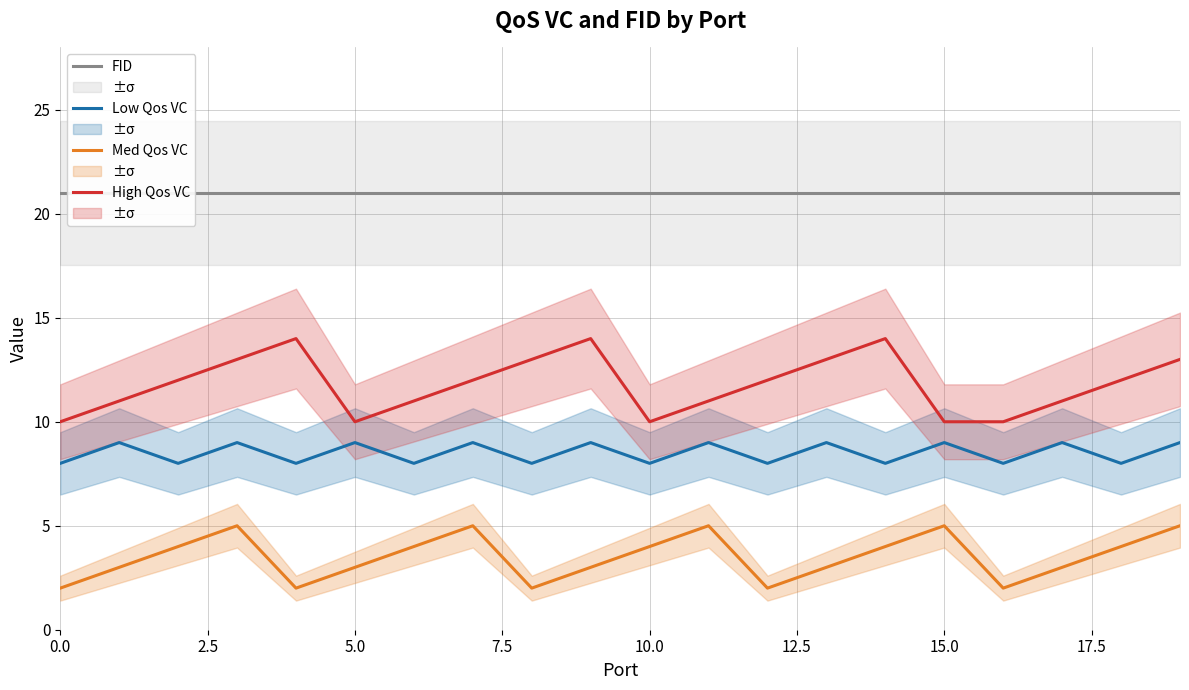

Which series has the largest total across all categories?

FID